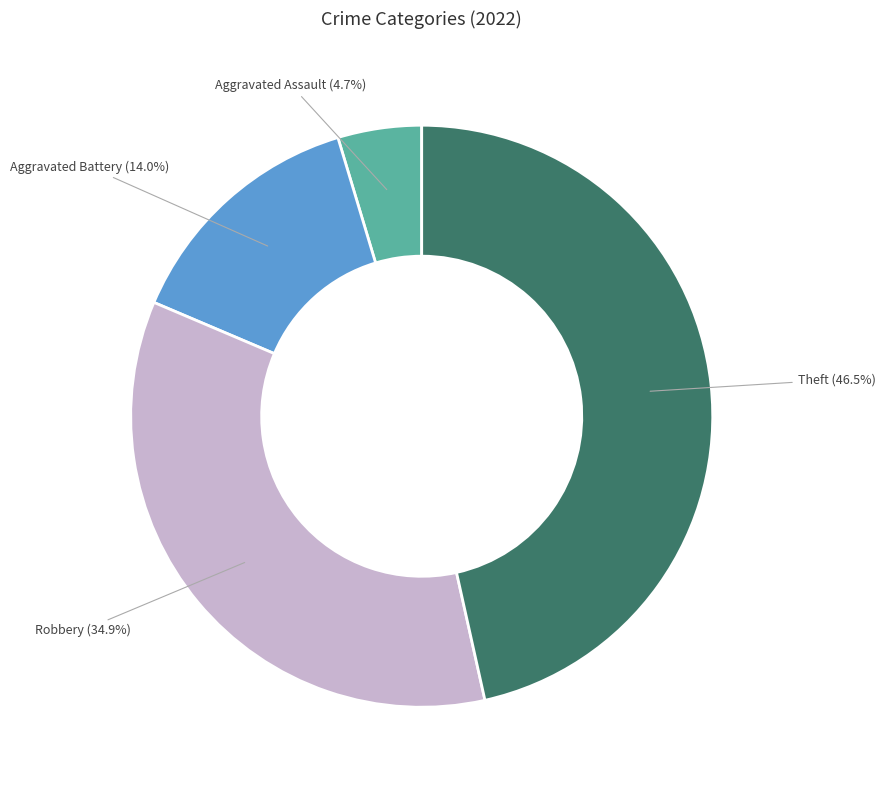

To the nearest percent, what portion does Aggravated Battery represent?

14%